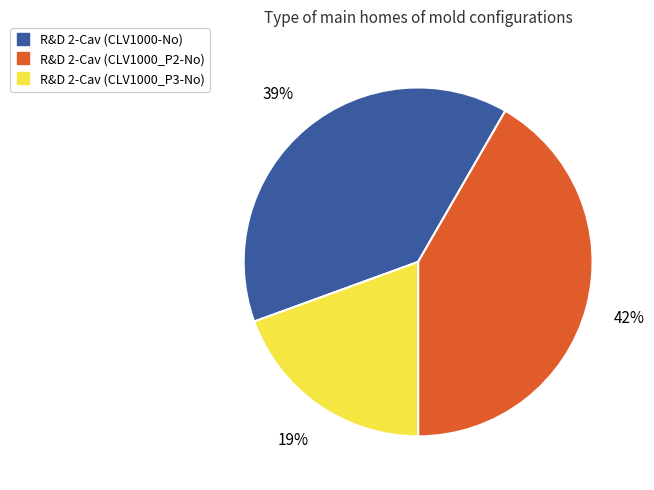

To the nearest percent, what is the average slice percentage?

33%